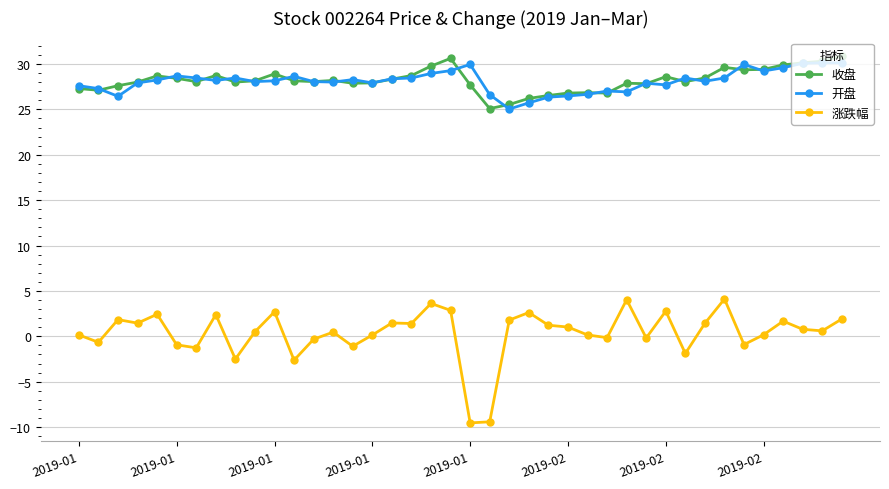

True or false: 开盘 and 收盘 cross at least once.

True